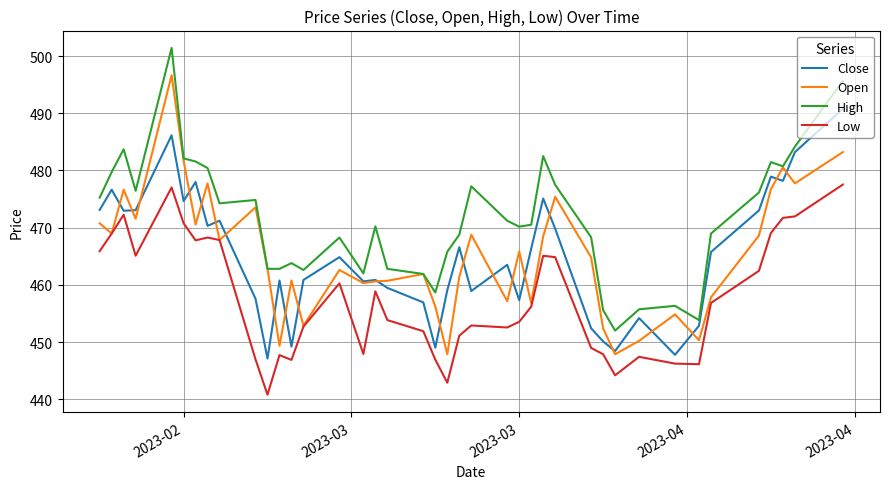

How many distinct data groups are displayed?

4